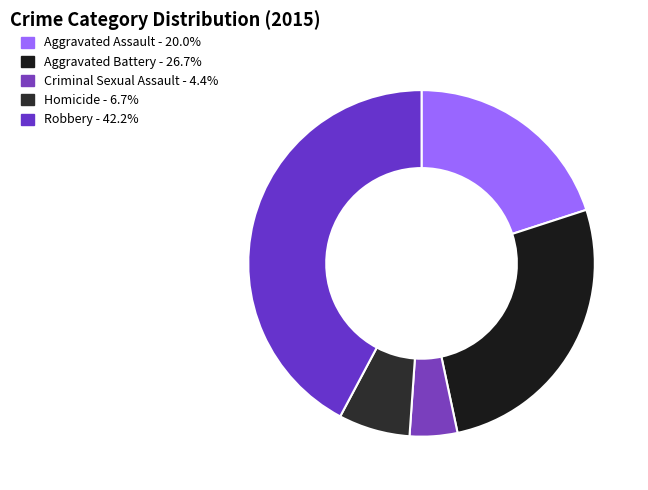

How many slices are in this pie chart?

5